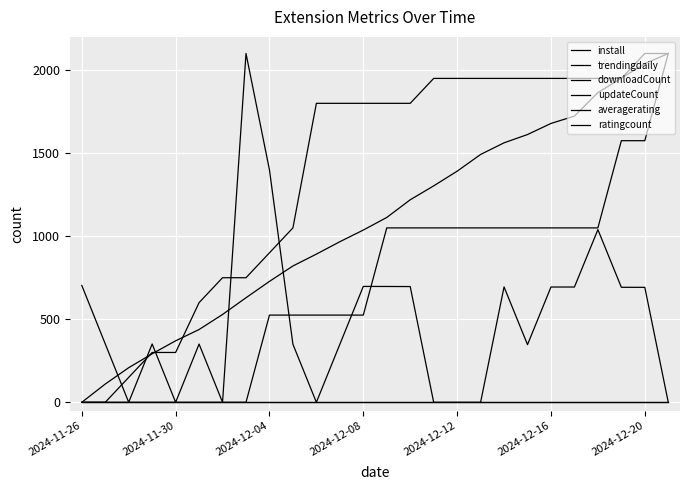

True or false: install and averagerating intersect in this chart.

False